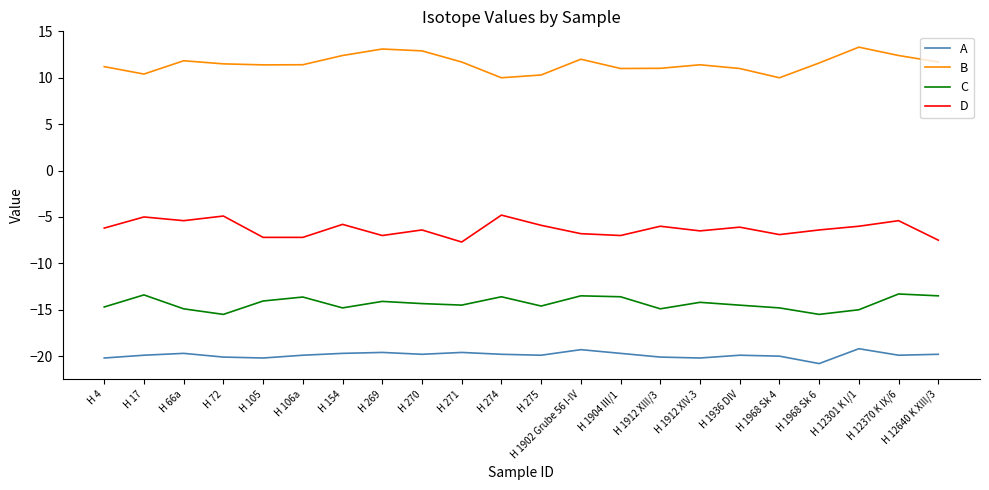

What is the difference between the maximum and minimum values in the A series?

1.6